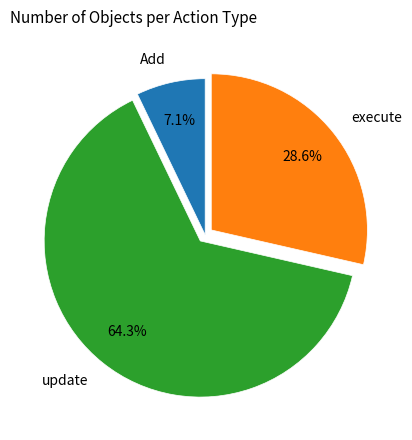

Which slice is the smallest?

Add